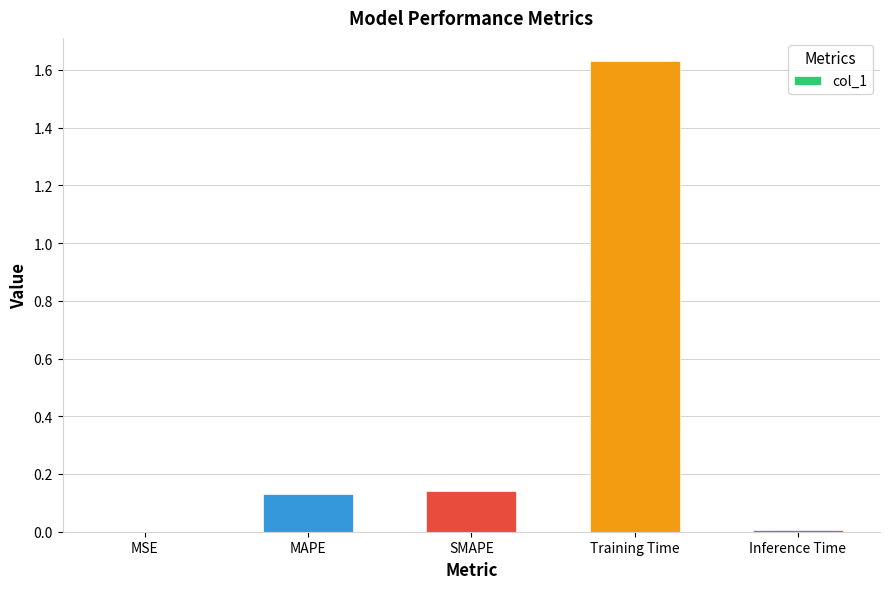

How many data points does each series have?

5